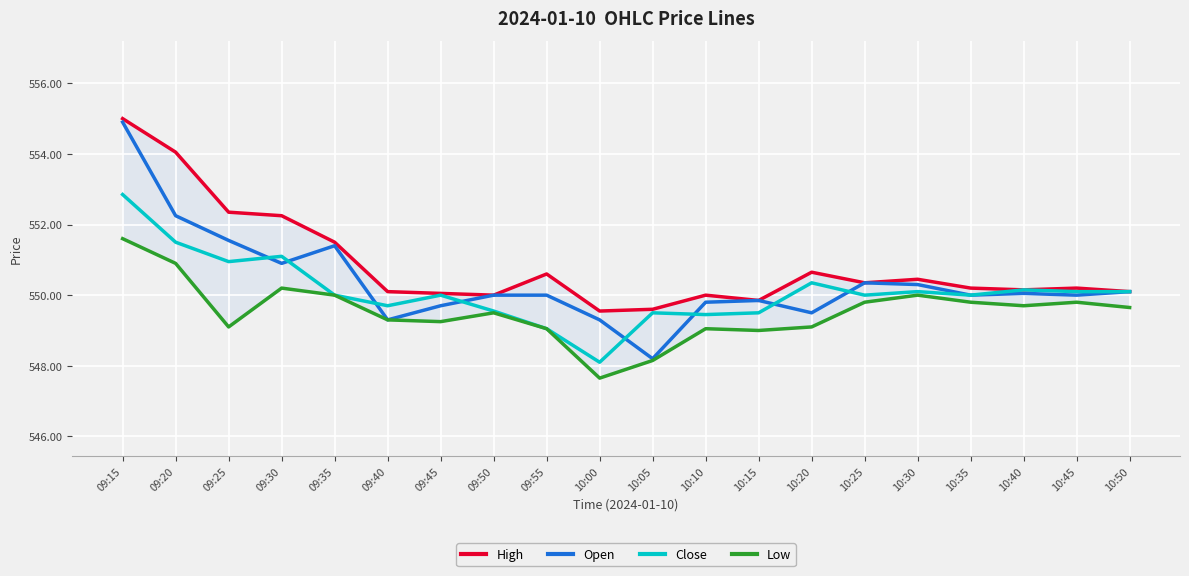

The value of Open at 10:50 is 875.3. True or false?

False